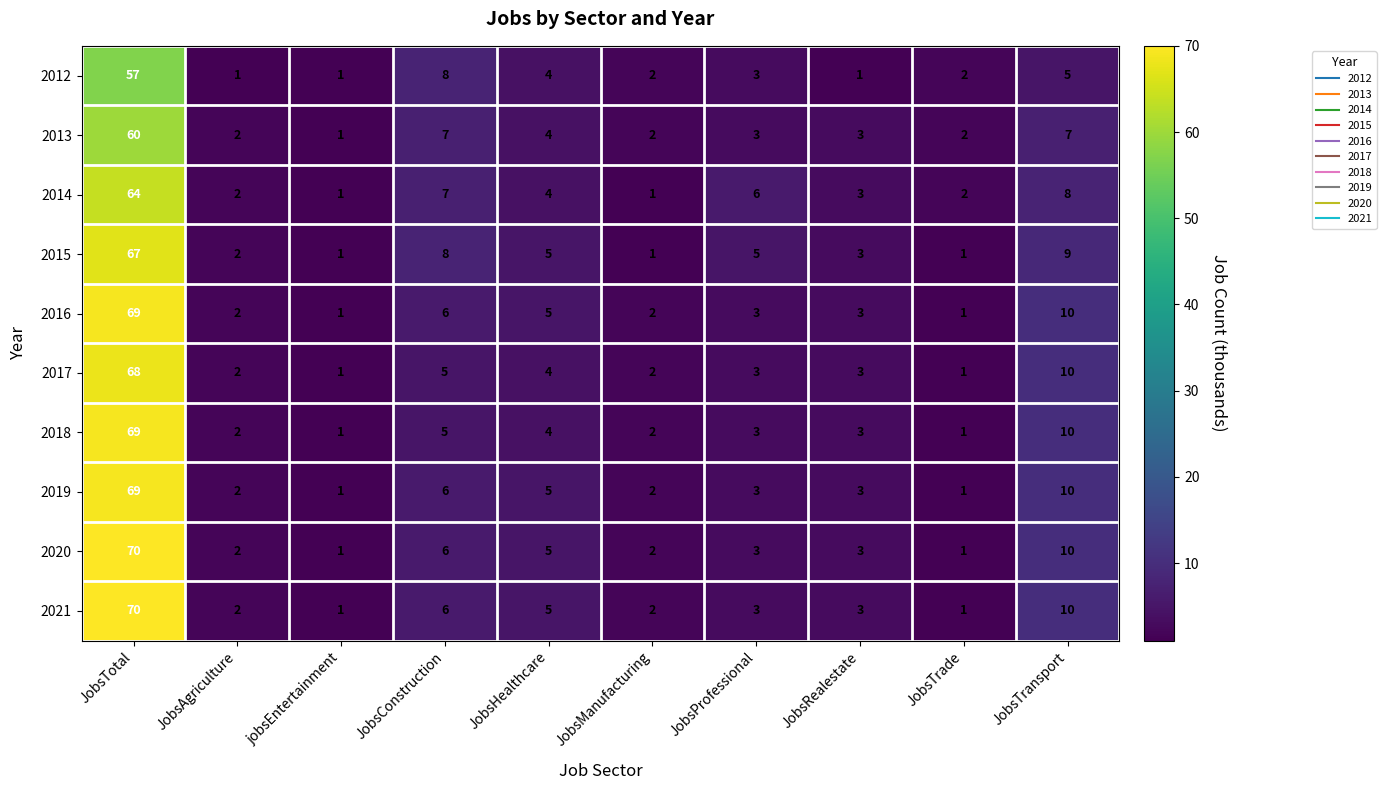

At which category is the sum across all series the highest?

JobsTotal